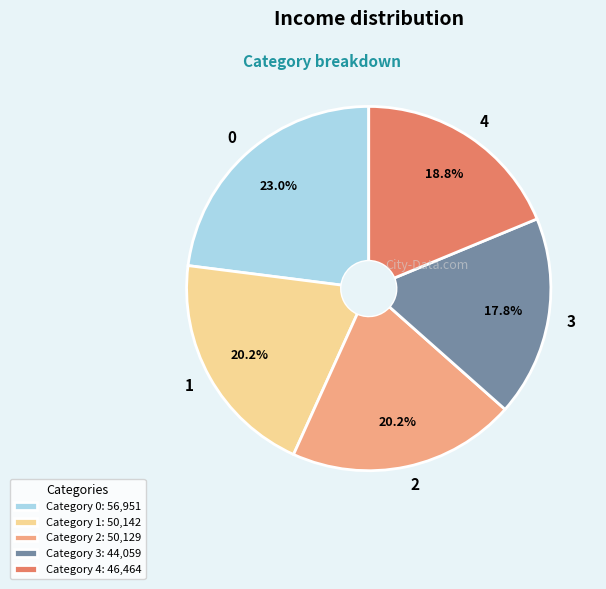

How many slices are in this pie chart?

5